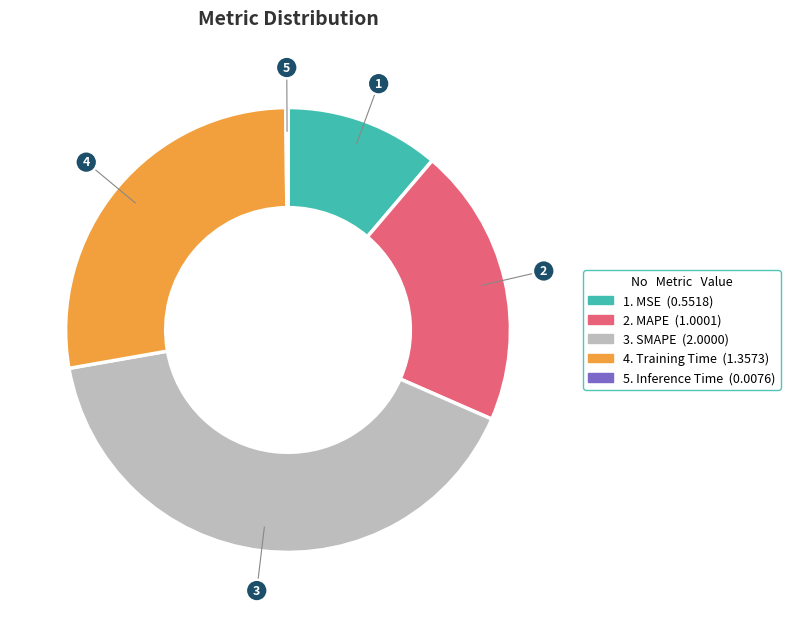

Does any single category account for the majority?

No